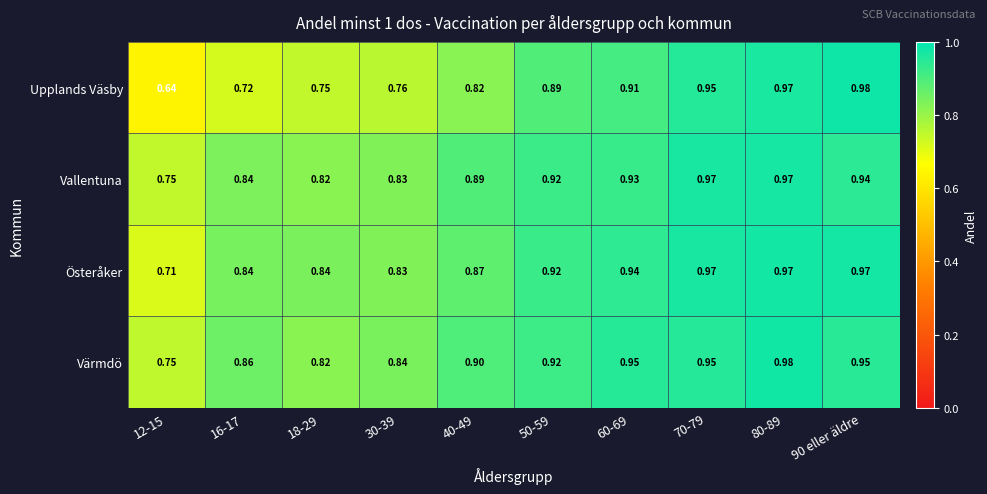

At how many categories does at least one series exceed 0?

10